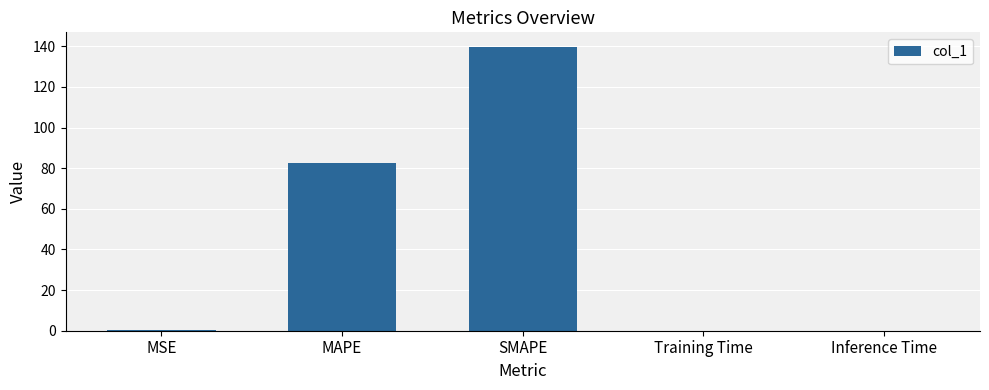

Between MAPE and SMAPE, which is larger?

SMAPE